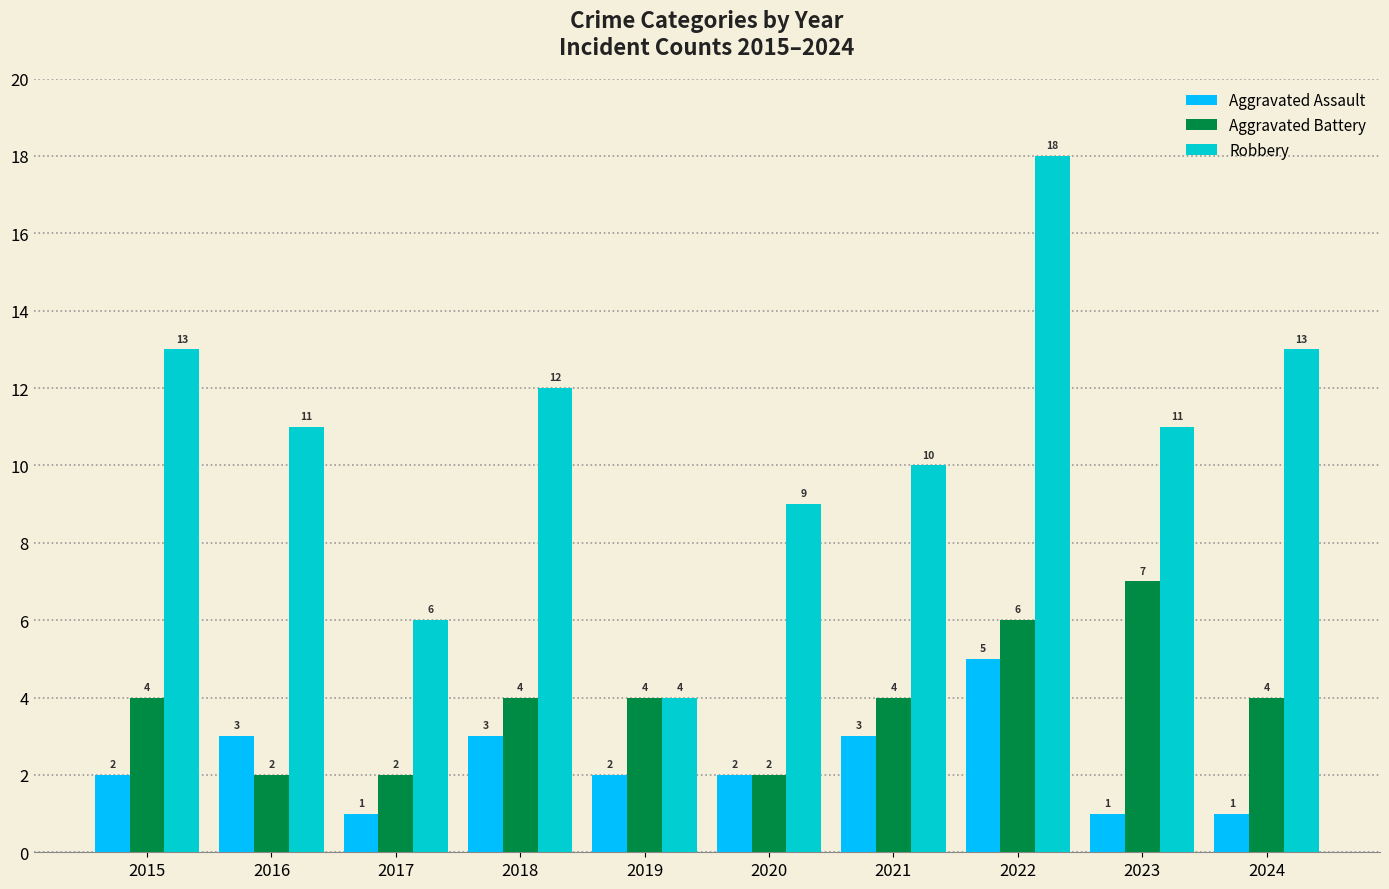

What is the difference between the maximum and second lowest values in the Aggravated Assault series?

4